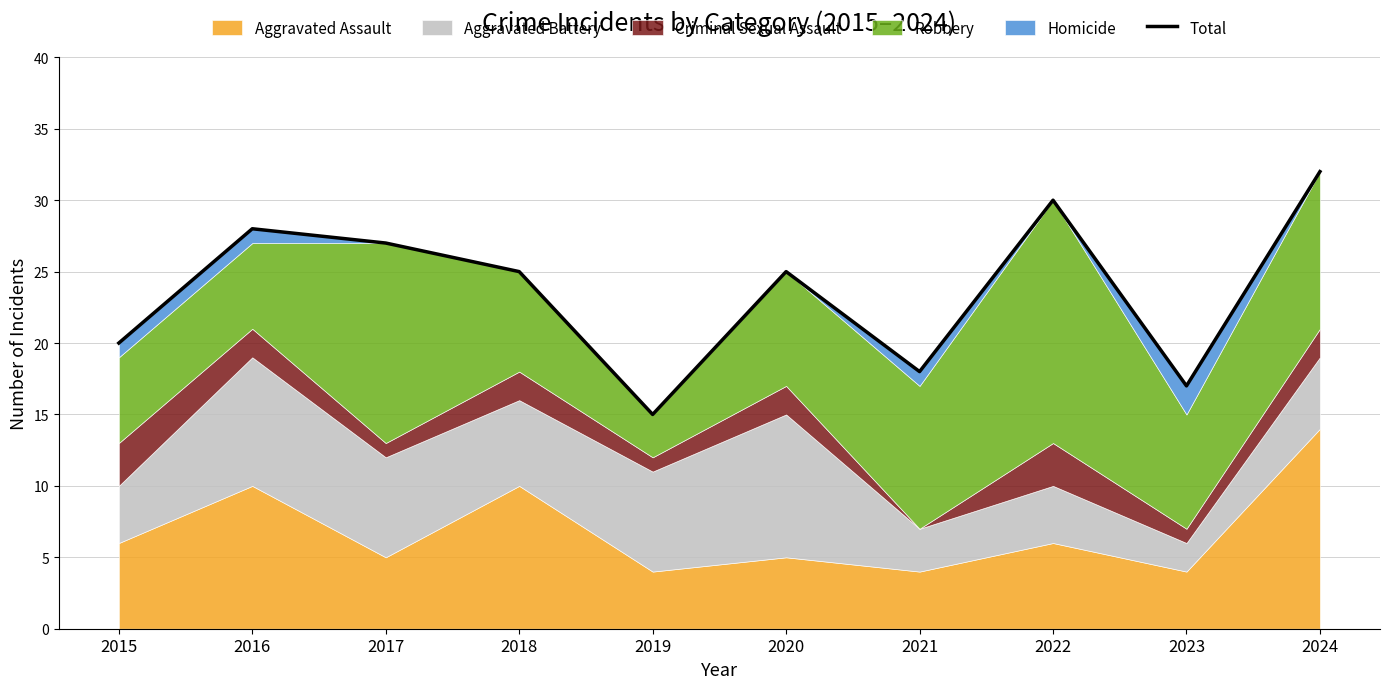

How many points are lower than both their immediate neighbors (excluding endpoints)?

3